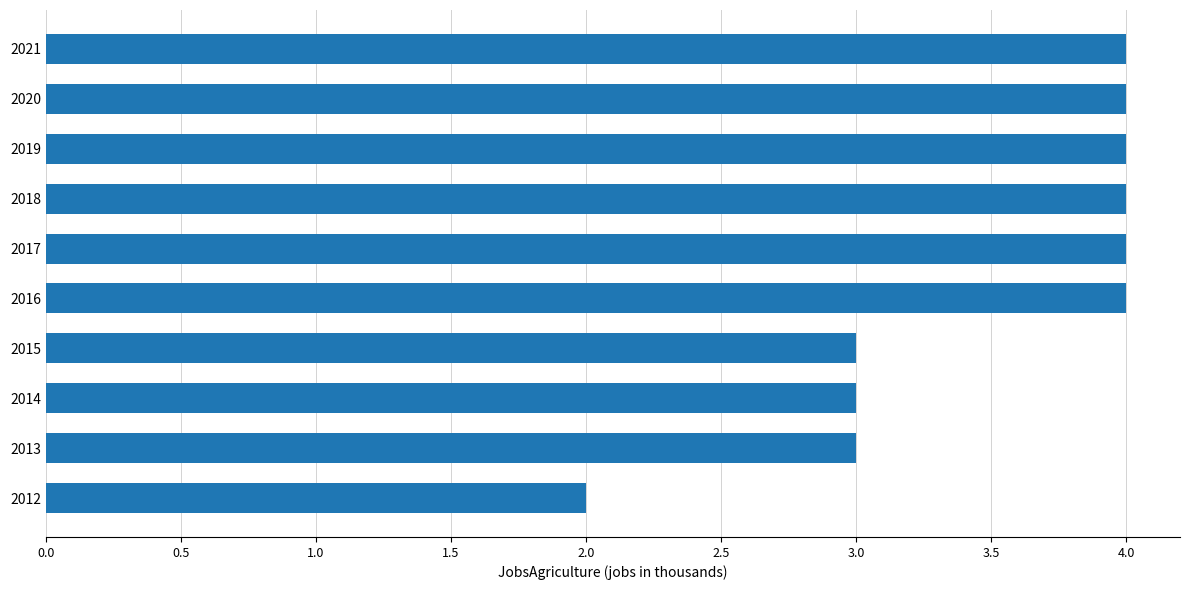

Is it true that the value at 2016 is 4?

True